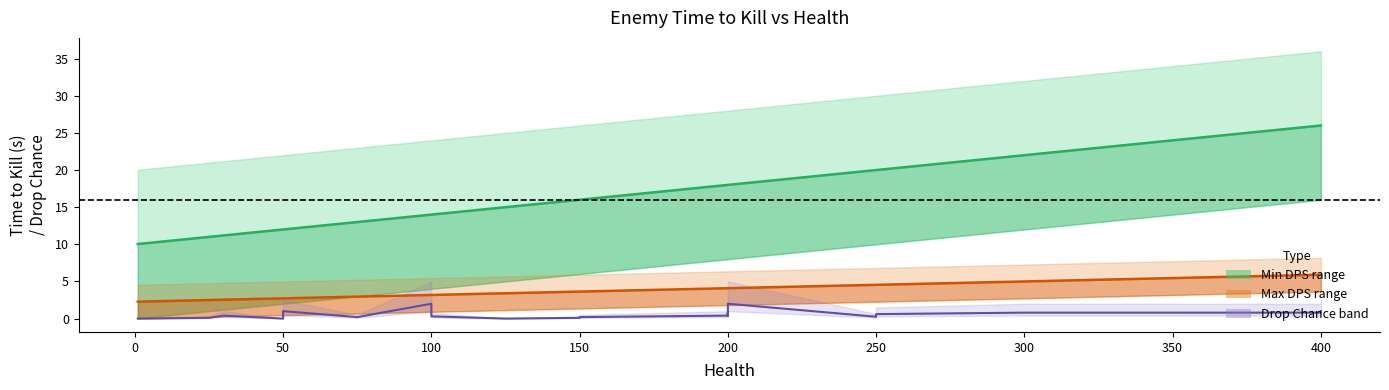

What is the sum of all Min DPS midline values?

330.2